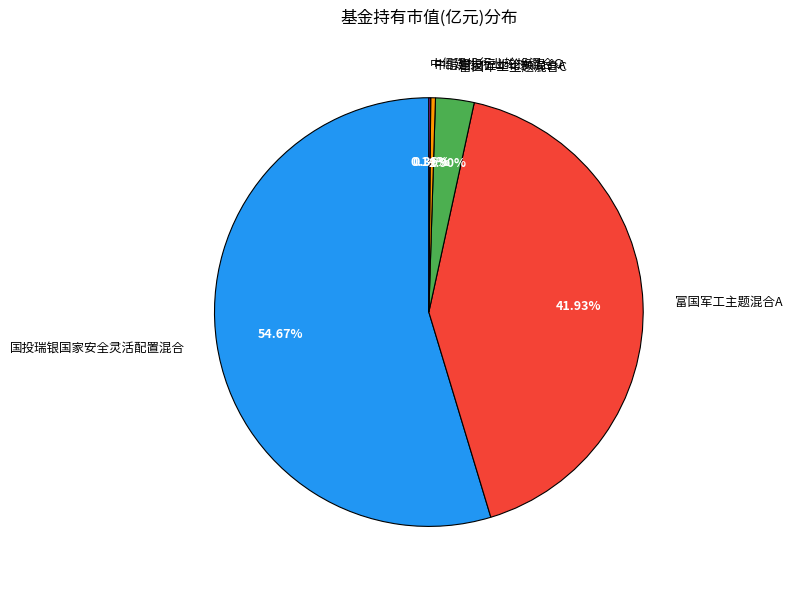

Does 国投瑞银国家安全灵活配置混合 account for over 50% of the chart?

Yes